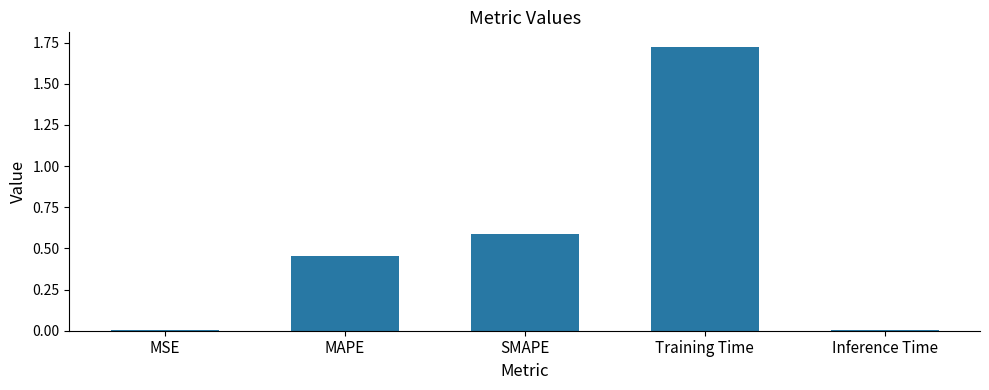

Is it true that the value at SMAPE is 0.6?

True